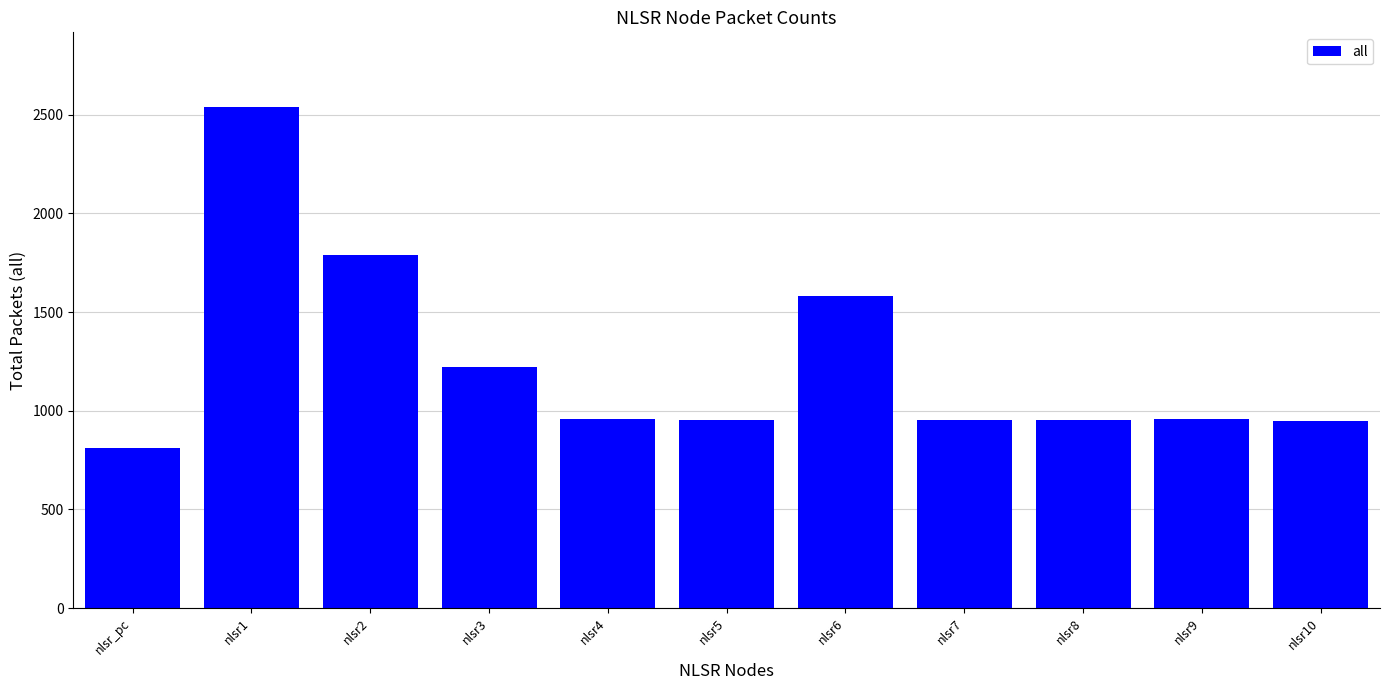

What is the change in value from nlsr2 to nlsr8?

-835